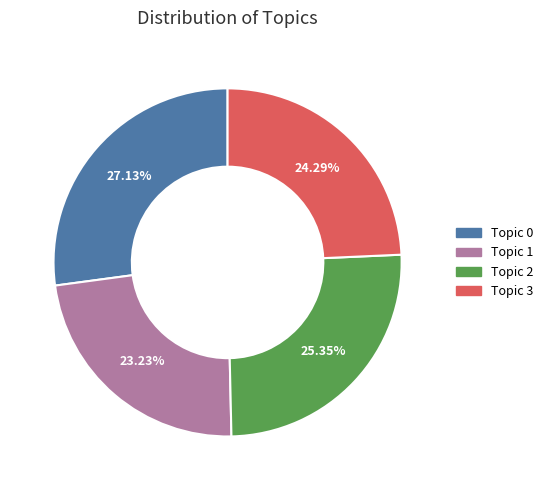

Between Topic 3 and Topic 1, which is larger?

Topic 3